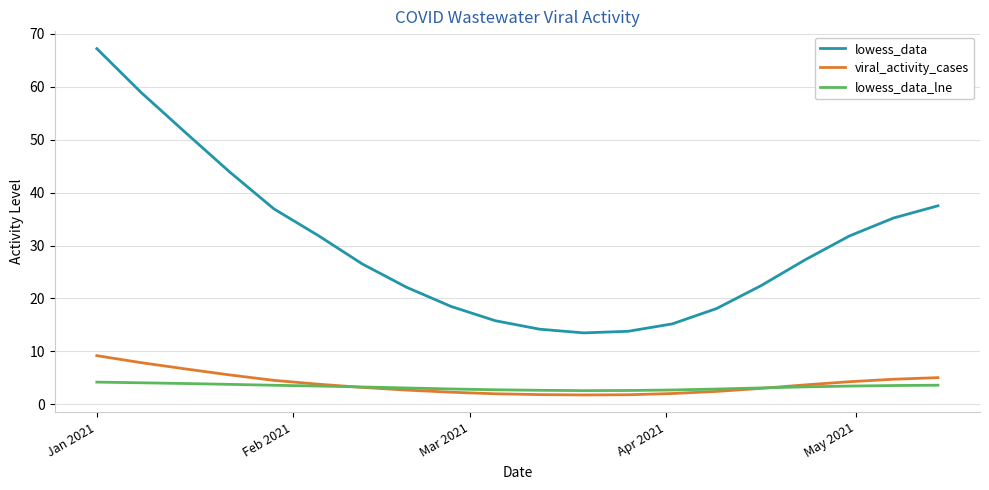

Which series has the largest range (max minus min)?

lowess_data